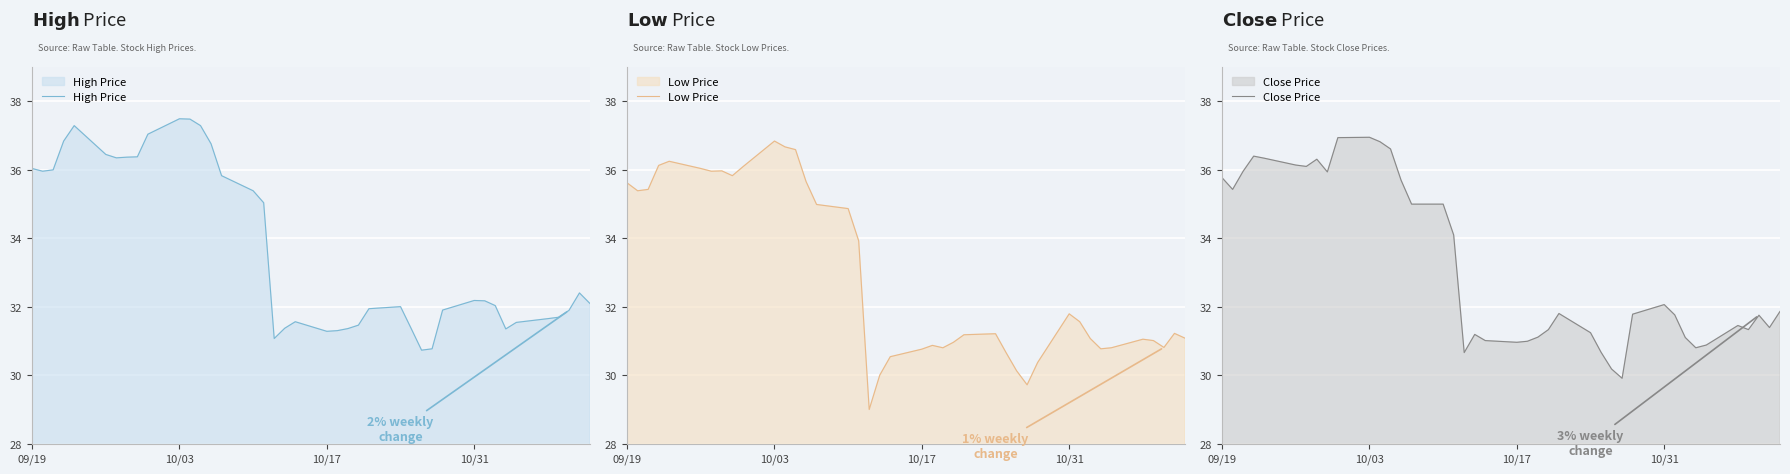

How many values in the High Price series are below 32?

17